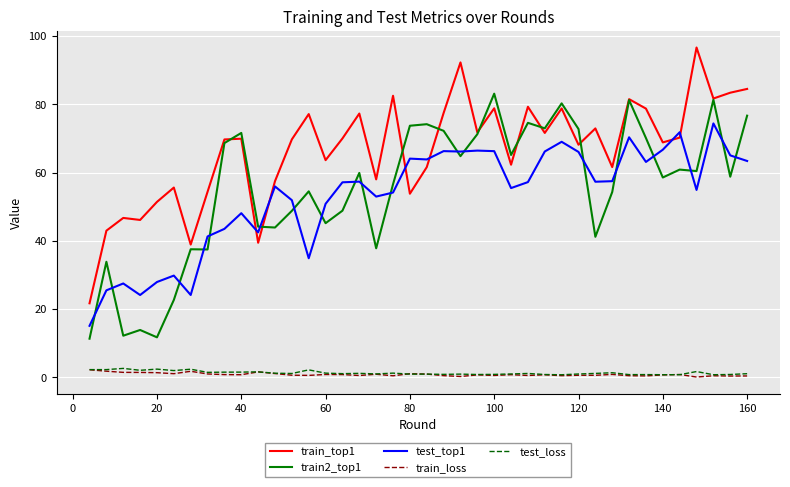

At how many categories does at least one series exceed 95?

1